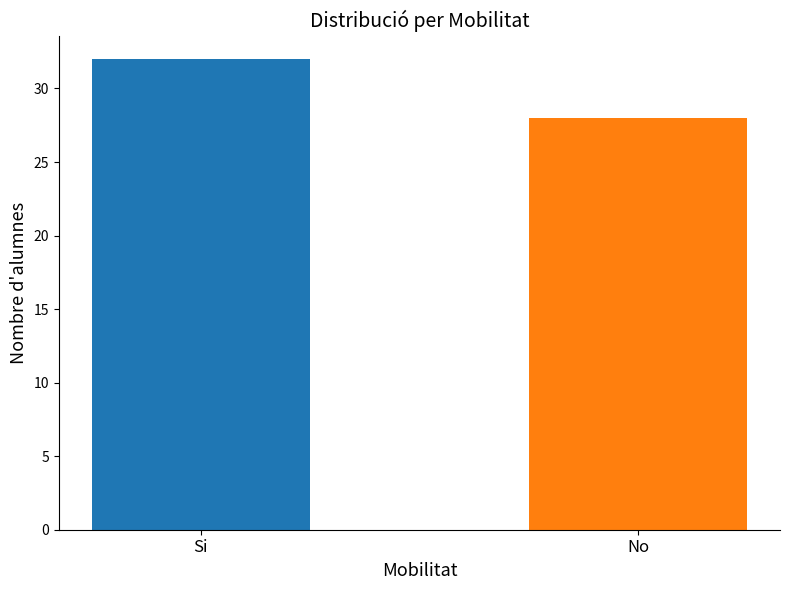

True or false: the data shows 48 at No.

False